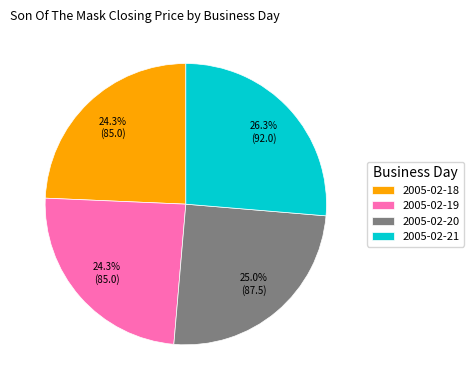

Count the number of slices in the pie.

4